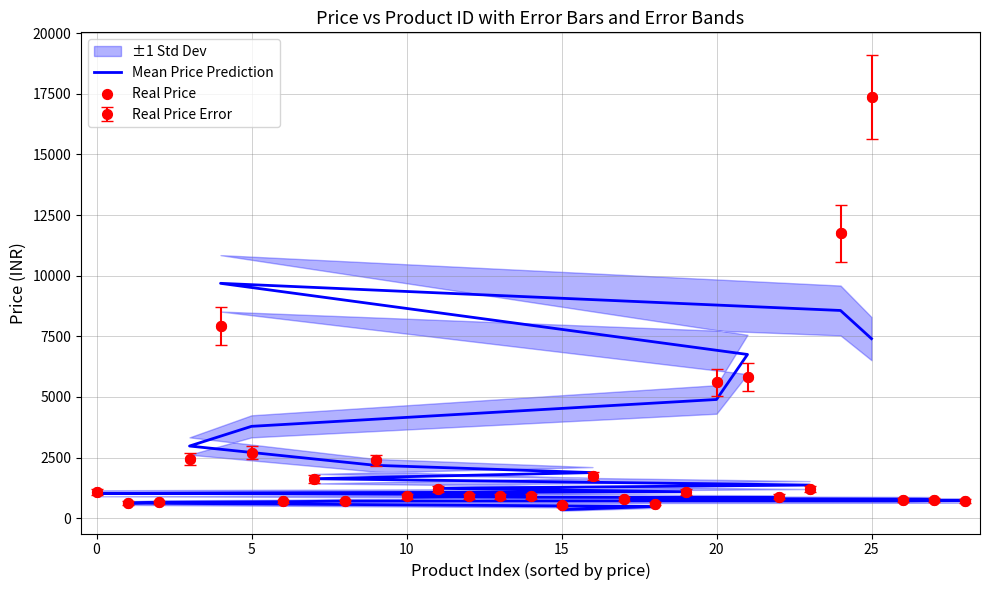

Which series reaches the minimum Y coordinate?

Mean Price Prediction